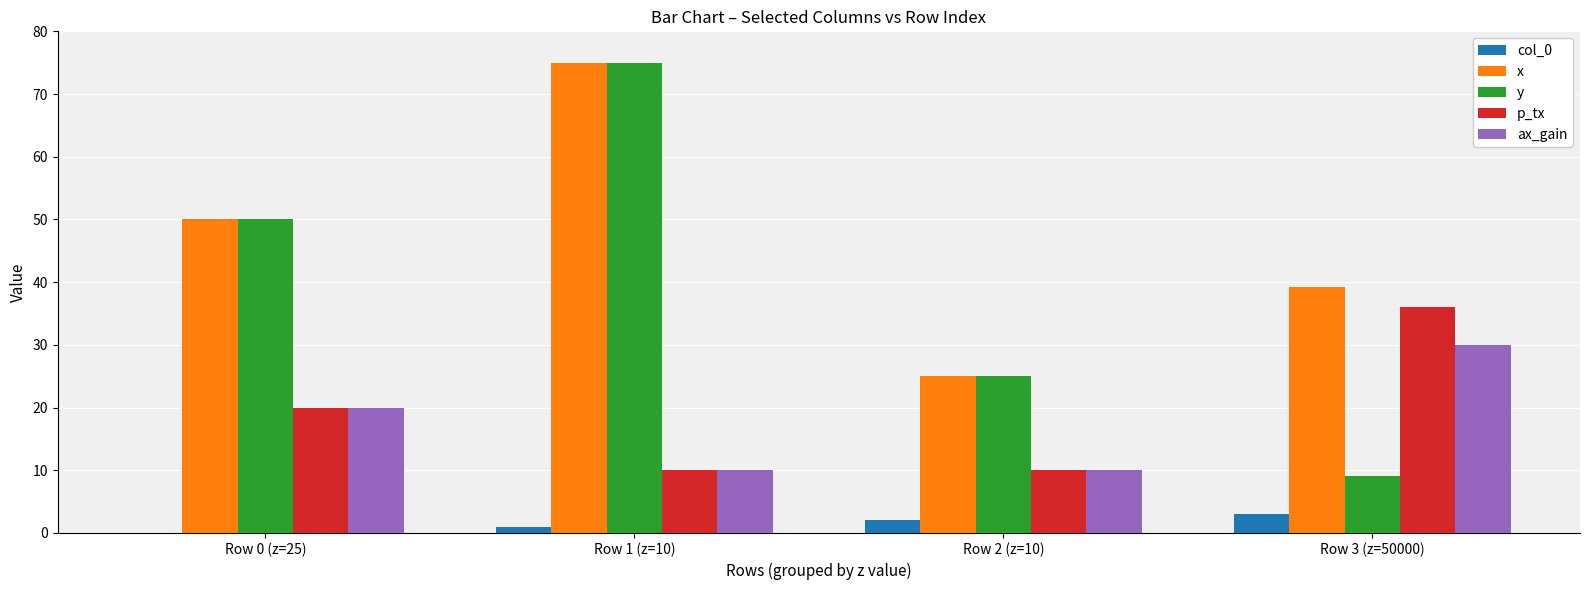

Which series has the largest range (max minus min)?

y